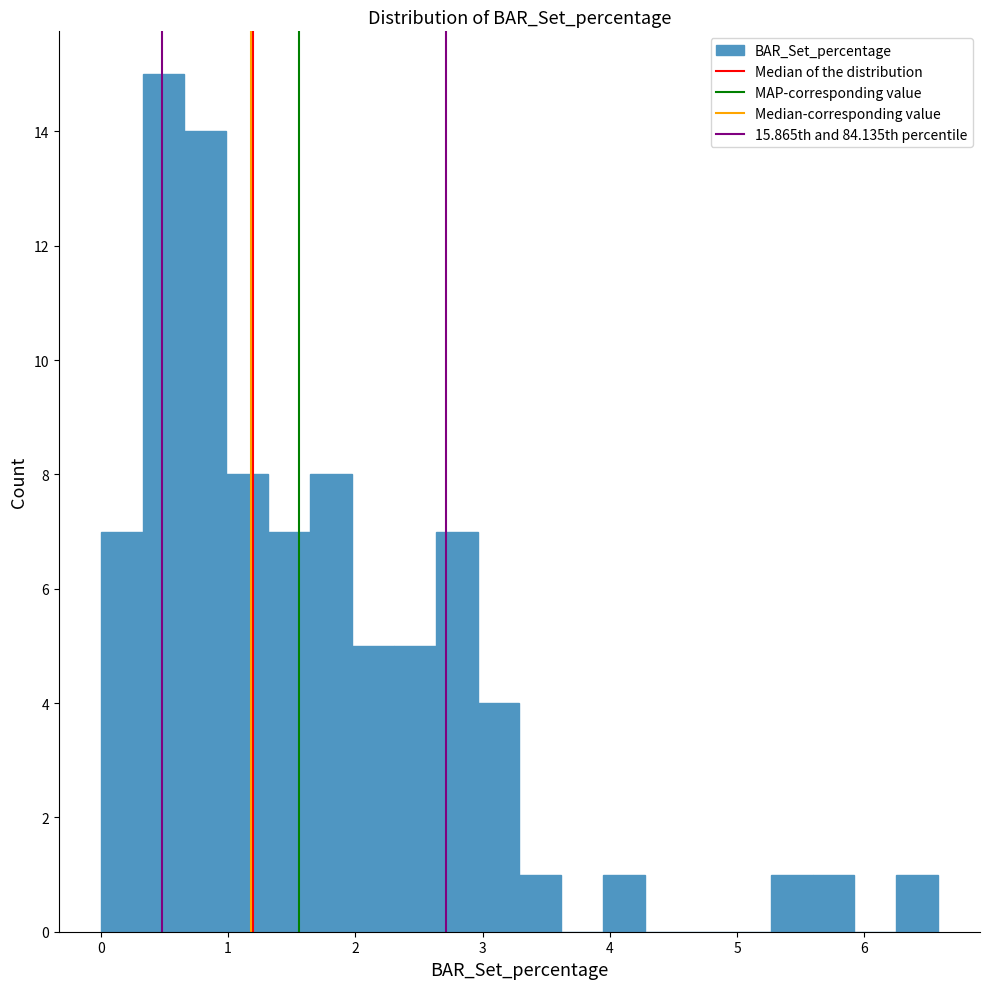

Around what value on the x-axis is the tallest bar? Give the approximate position of its centre, as read against the axis.

0.5